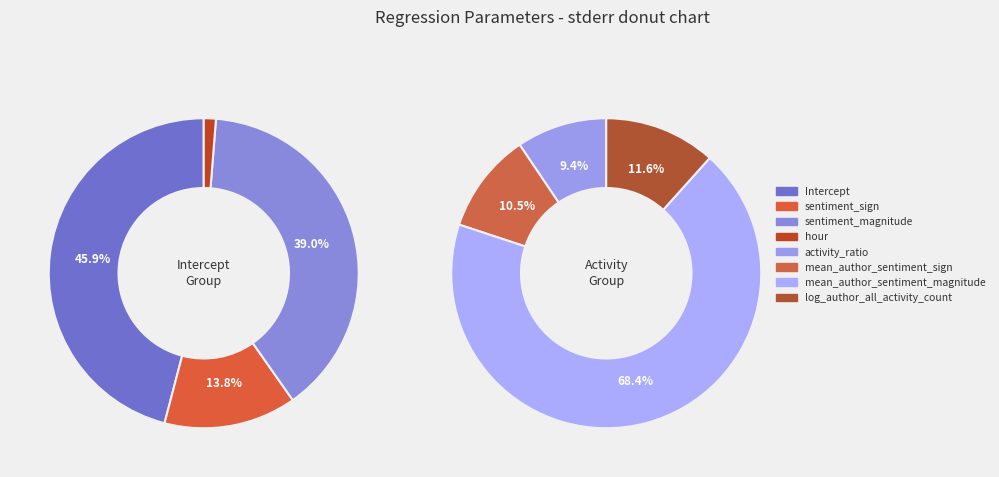

Does any single category account for the majority?

No